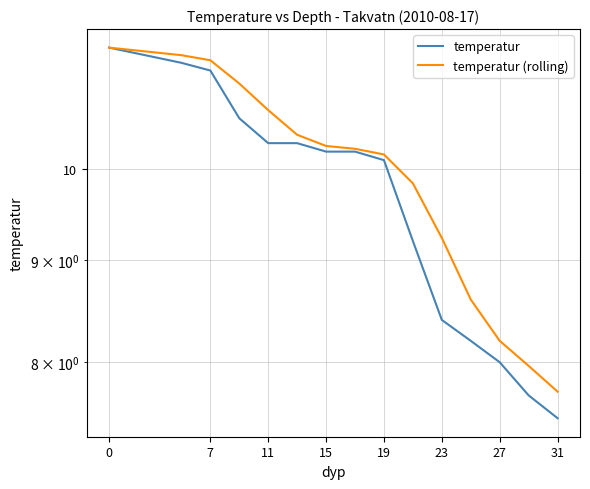

What are all the series names shown in the legend?

temperatur, temperatur (rolling)